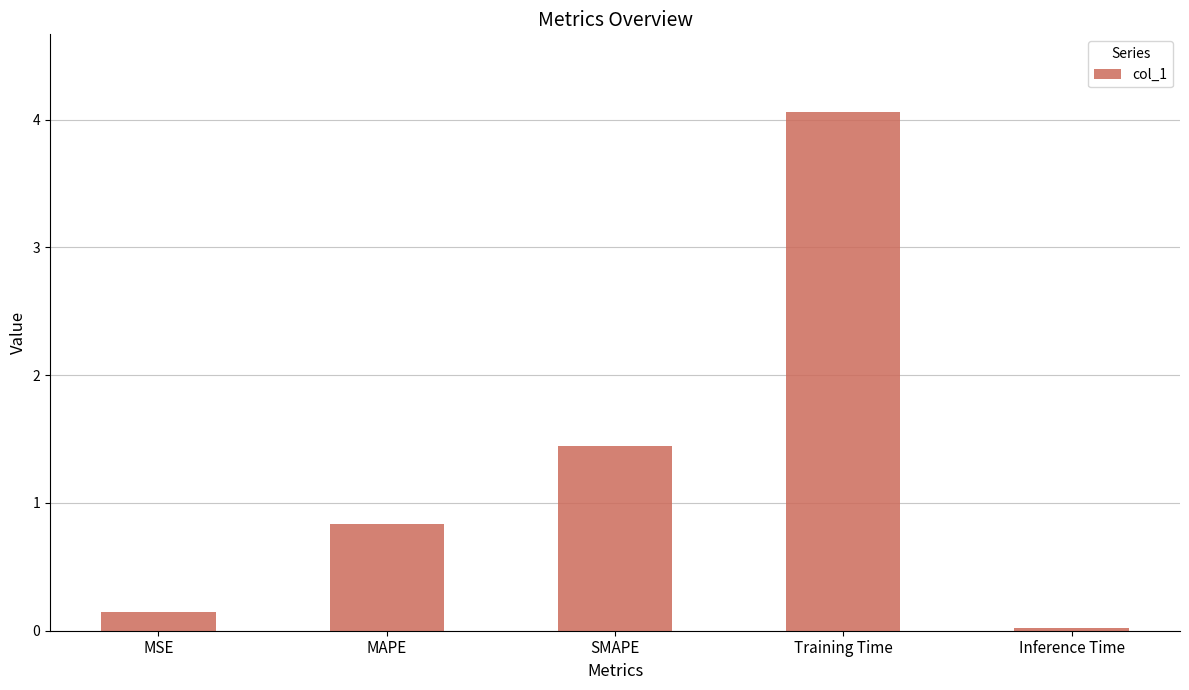

What is the label of the 2nd bar from the right?

Training Time